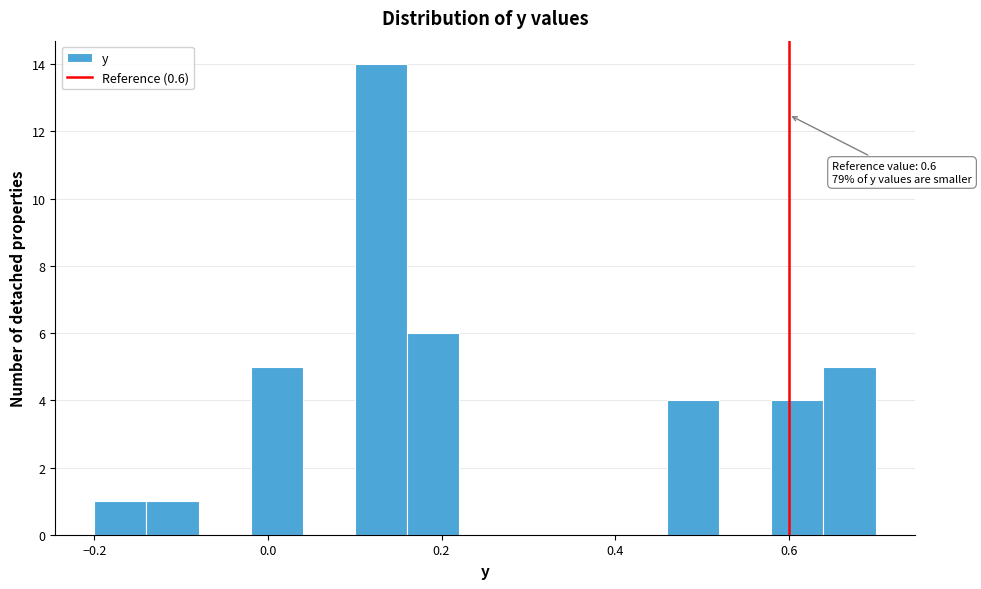

Read against the x-axis, roughly where is the centre of the tallest bar?

0.14